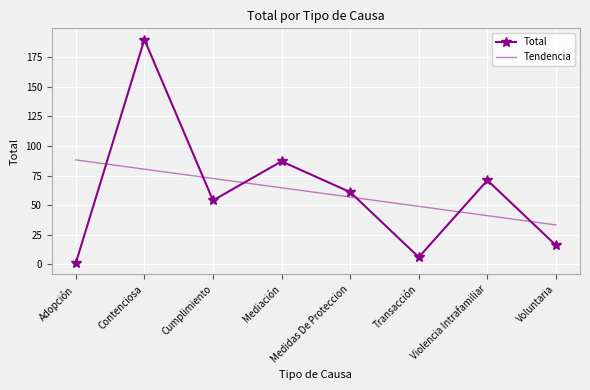

The Total series shows 71.0 at Violencia Intrafamiliar. True or false?

True